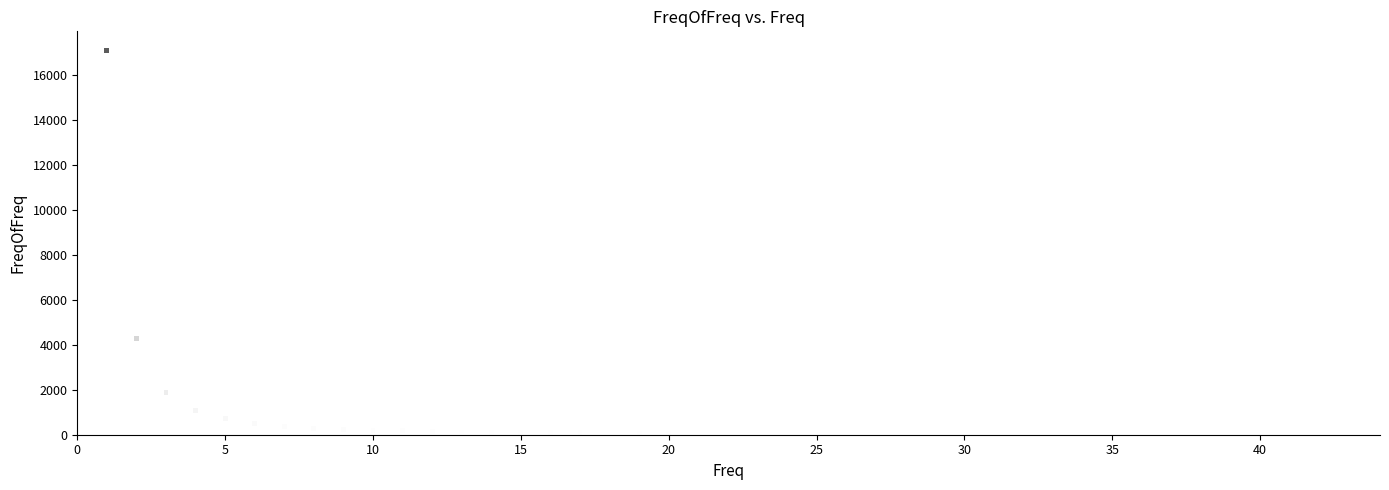

What Y value in the scatter plot is closest to 8555?

4277